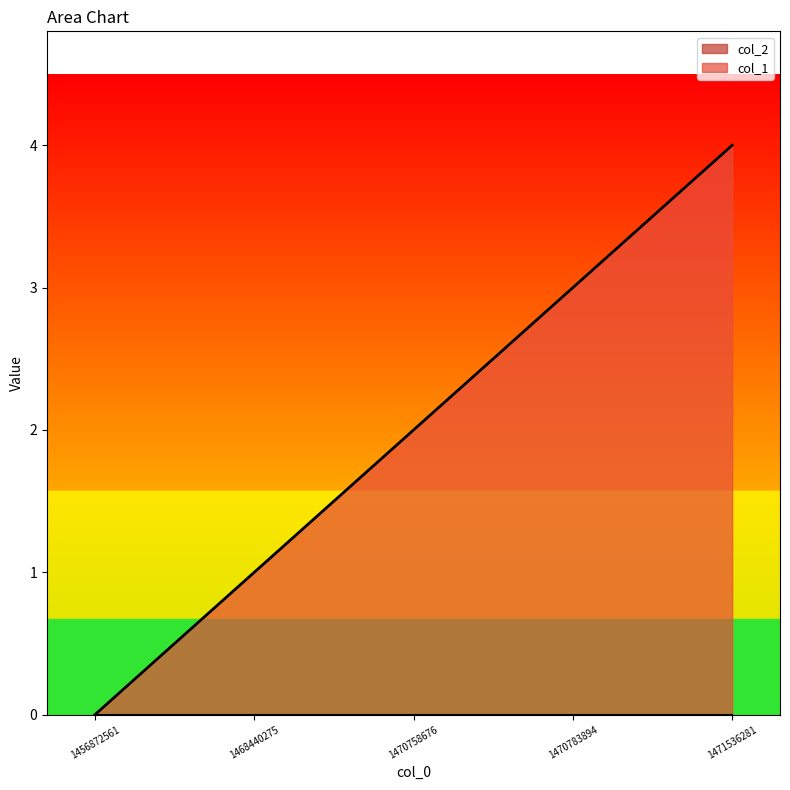

How many data points are less than 2?

2